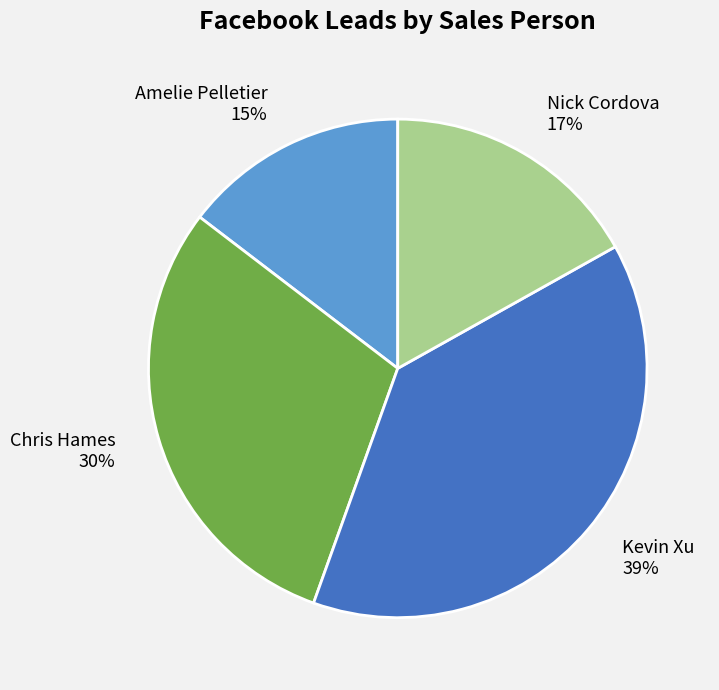

Does Amelie Pelletier account for over 50% of the chart?

No